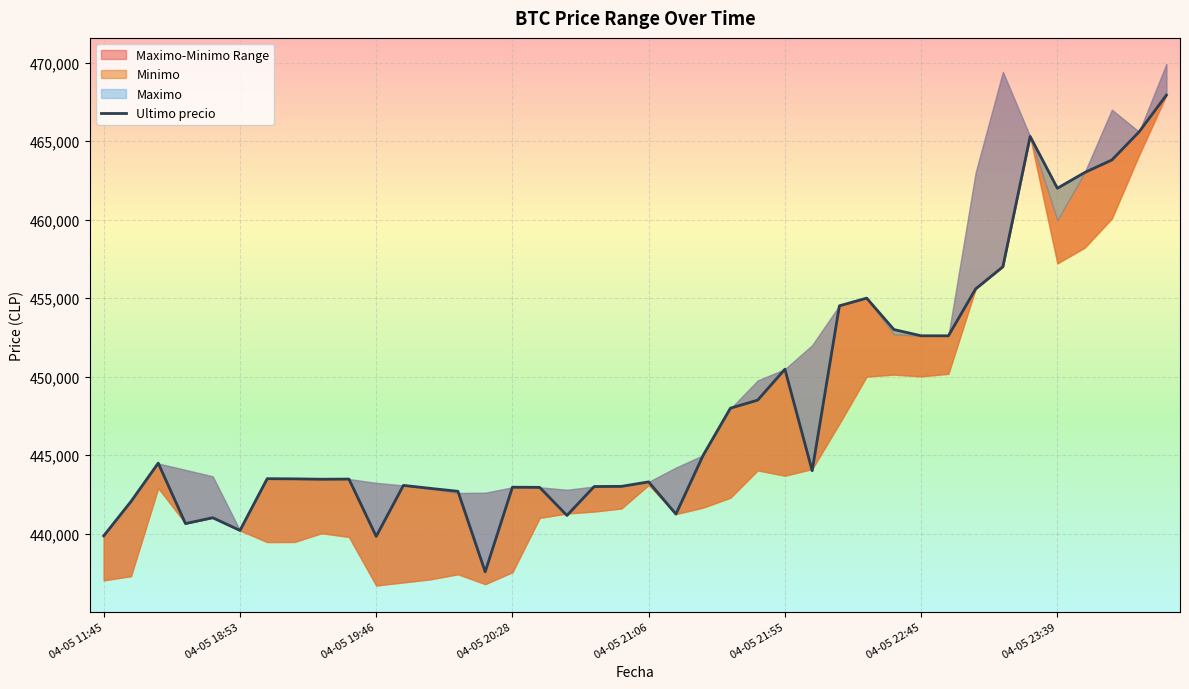

True or false: there are more than 0 points higher than both neighbors.

True